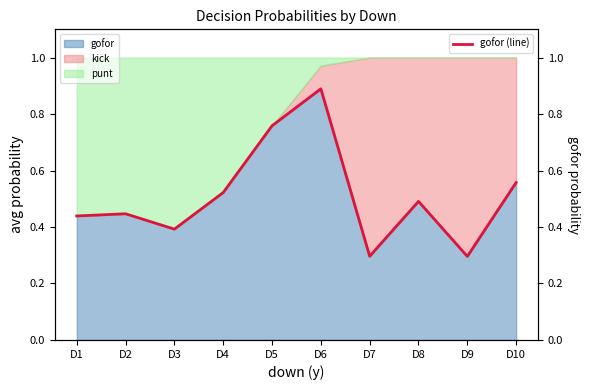

Which category has the highest value across all series?

D6